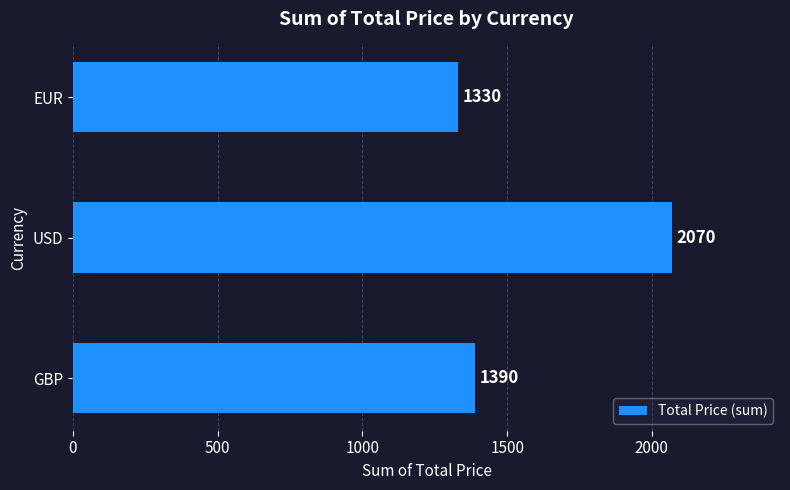

The chart shows a value of 1330 at EUR. True or false?

True